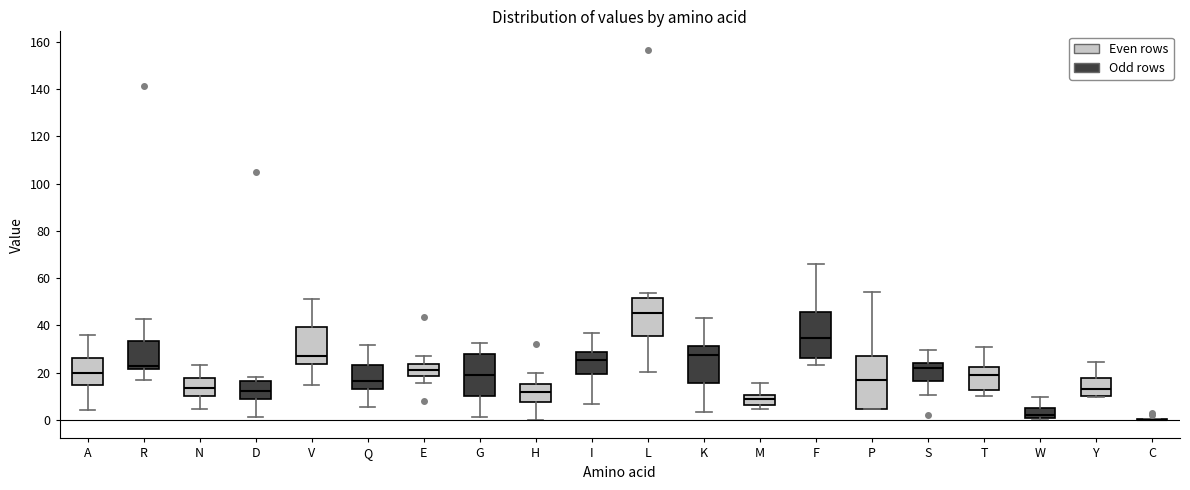

Reading left to right, transcribe this box plot: for each box, give where its median line is, the range the box spans, and where its two whiskers end, as read against the y-axis. The values are not printed on the chart, so give them approximately, as read against the axis.

A: median 20, box 14 to 26, whiskers 4 to 36
R: median 22 (just above the box's lower edge), box 22 to 34, whiskers 18 to 42
N: median 14, box 10 to 18, whiskers 4 to 24
D: median 12, box 8 to 16, whiskers 2 to 18
V: median 26, box 24 to 40, whiskers 14 to 52
Q: median 16, box 14 to 24, whiskers 6 to 32
E: median 22, box 18 to 24, whiskers 16 to 26
G: median 18, box 10 to 28, whiskers 2 to 32
H: median 12, box 8 to 16, whiskers 0 to 20
I: median 26, box 20 to 28, whiskers 6 to 36
L: median 46, box 36 to 52, whiskers 20 to 54
K: median 28, box 16 to 32, whiskers 4 to 42
M: median 8, box 6 to 10, whiskers 4 to 16
F: median 34, box 26 to 46, whiskers 24 to 66
P: median 16, box 4 to 28, whiskers 4 to 54
S: median 22, box 16 to 24, whiskers 10 to 30
T: median 18, box 12 to 22, whiskers 10 to 30
W: median 2, box 0 to 4, whiskers 0 (just below the box's lower edge) to 10
Y: median 14, box 10 to 18, whiskers 10 to 24
C: box collapsed to a line at 0, whiskers 0 to 0